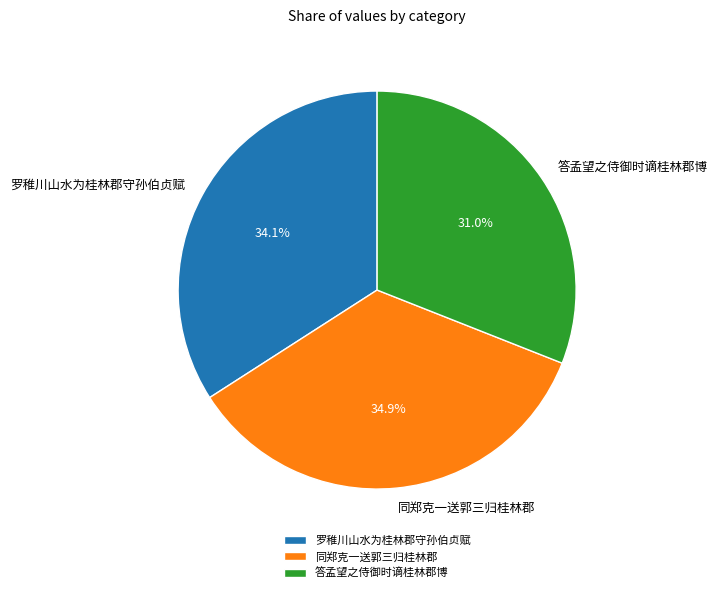

What percentage do 罗稚川山水为桂林郡守孙伯贞赋 and 同郑克一送郭三归桂林郡 together represent?

69.0%